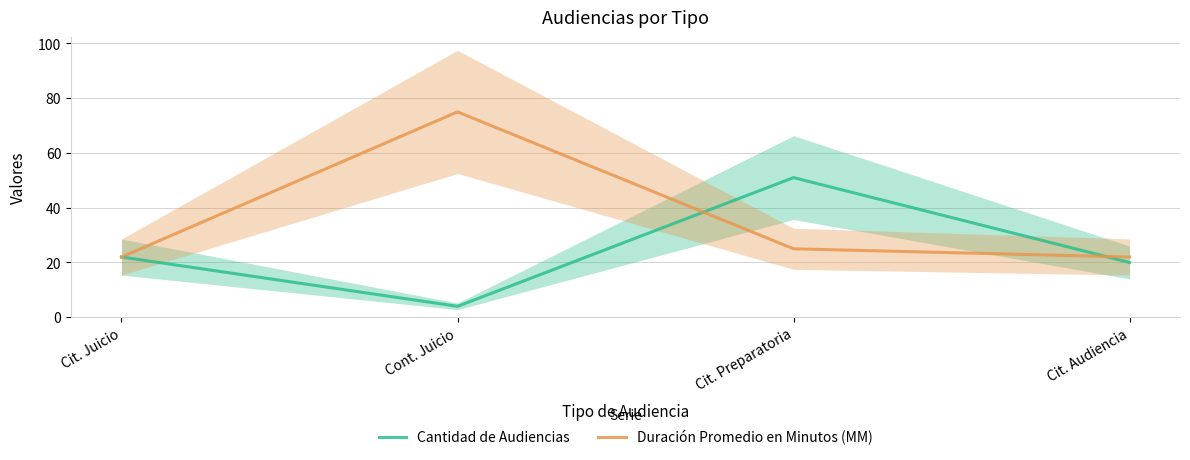

Where do Duración Promedio en Minutos (MM) and Cantidad de Audiencias first cross each other?

Cont. Juicio and Cit. Preparatoria